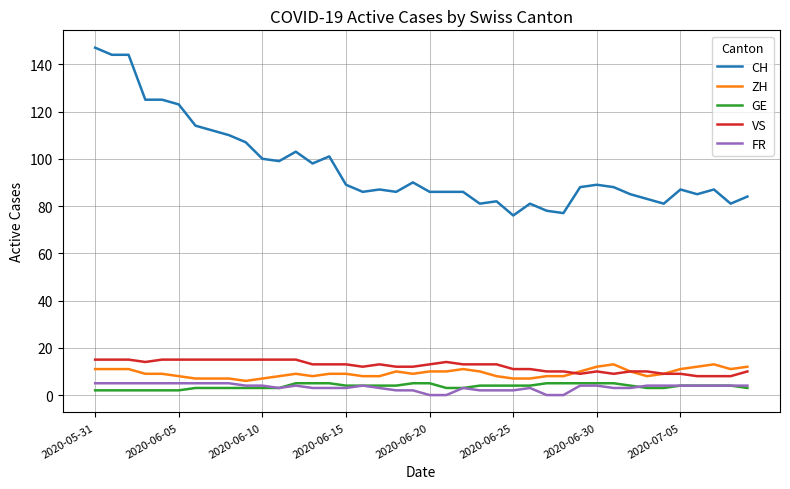

Does the chart display data point markers on the line(s)?

No